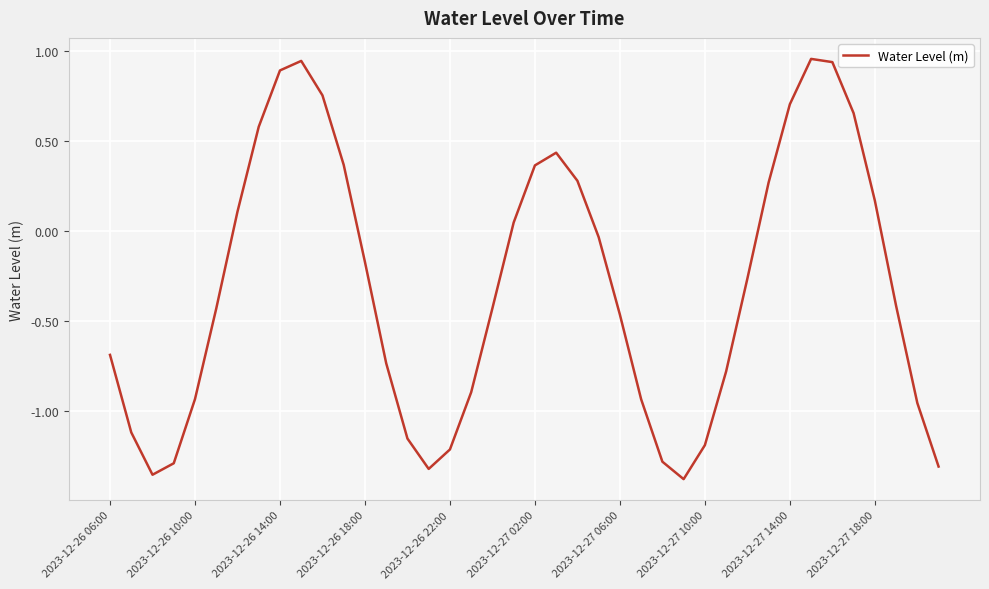

What is the difference between the maximum and minimum values?

2.3